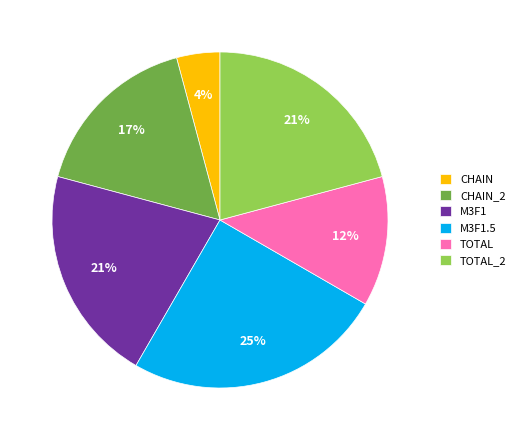

How many slices are in this pie chart?

6